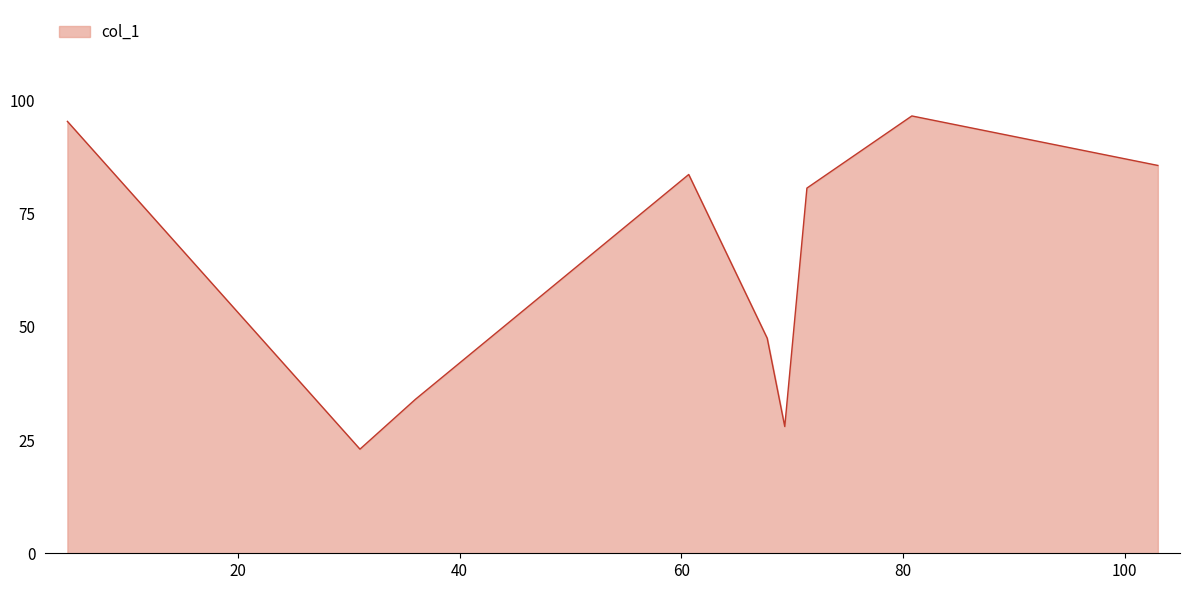

What is the minimum value shown in the chart?

23.0